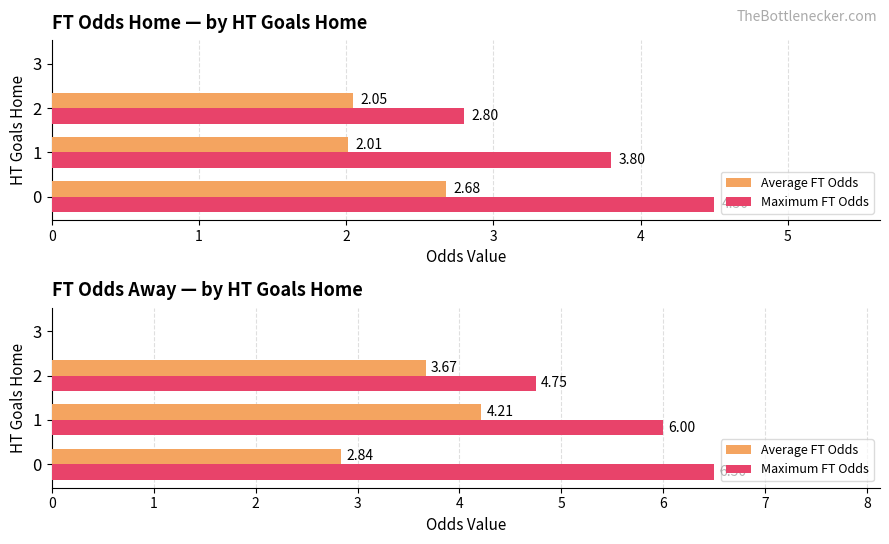

What is the difference between the maximum and minimum values in the Average FT Odds series?

4.2